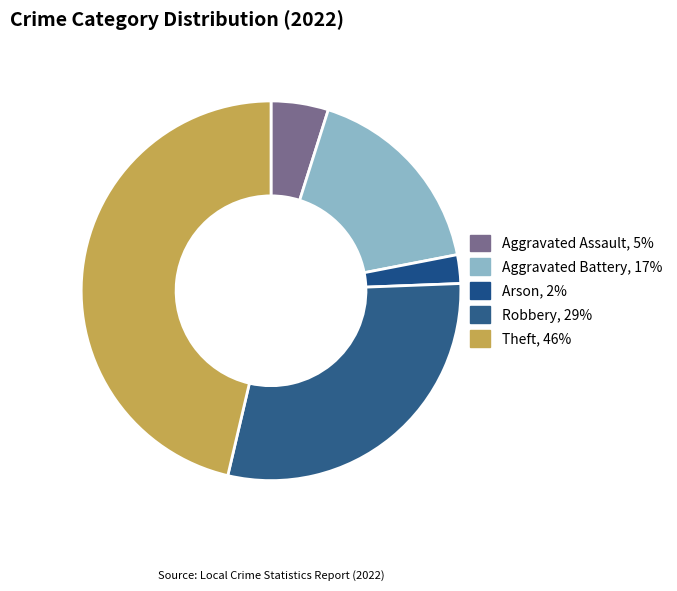

To the nearest percent, what percentage of the pie is Robbery?

29%